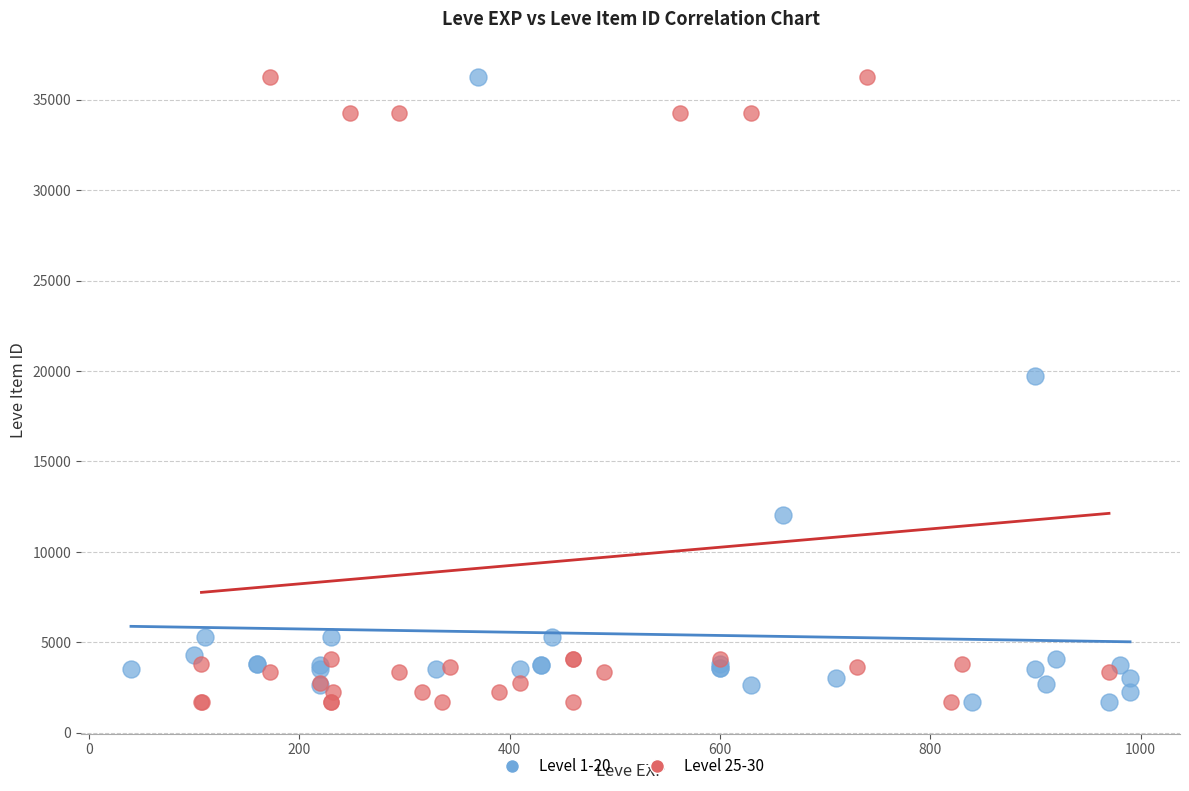

What are all the series names shown in the legend?

Level 1-20, Level 25-30